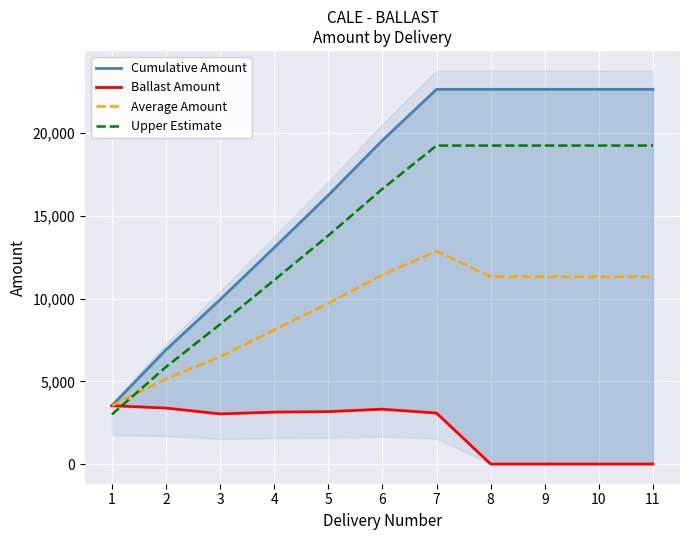

Read the Upper Estimate value at 8.

19244.5